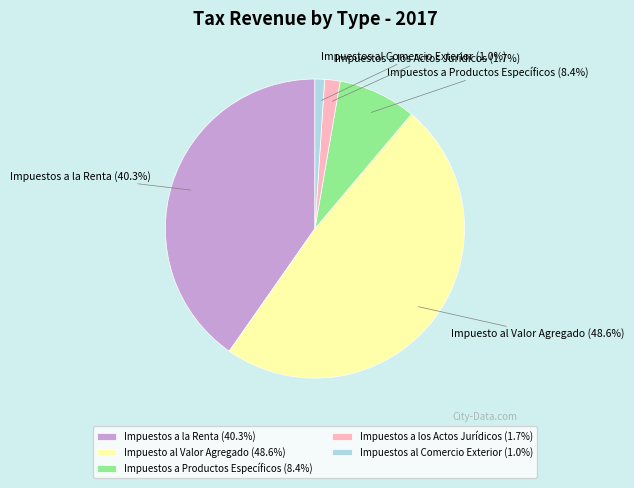

True or false: Impuestos a Productos Específicos accounts for 8% of the total.

True